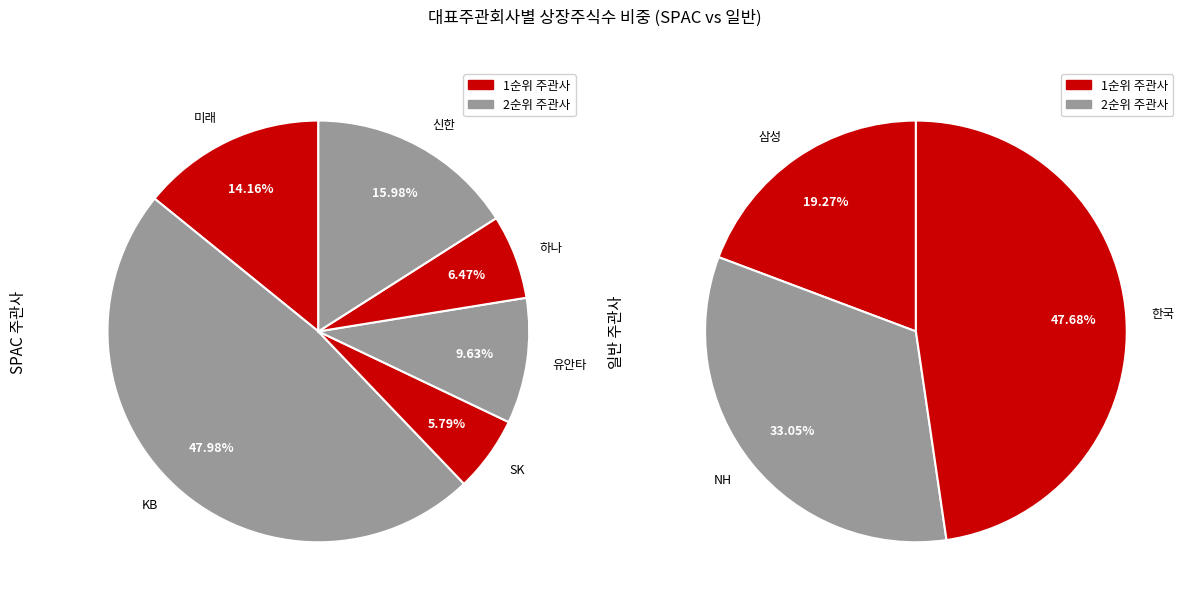

What is the smallest slice in the pie chart?

SK